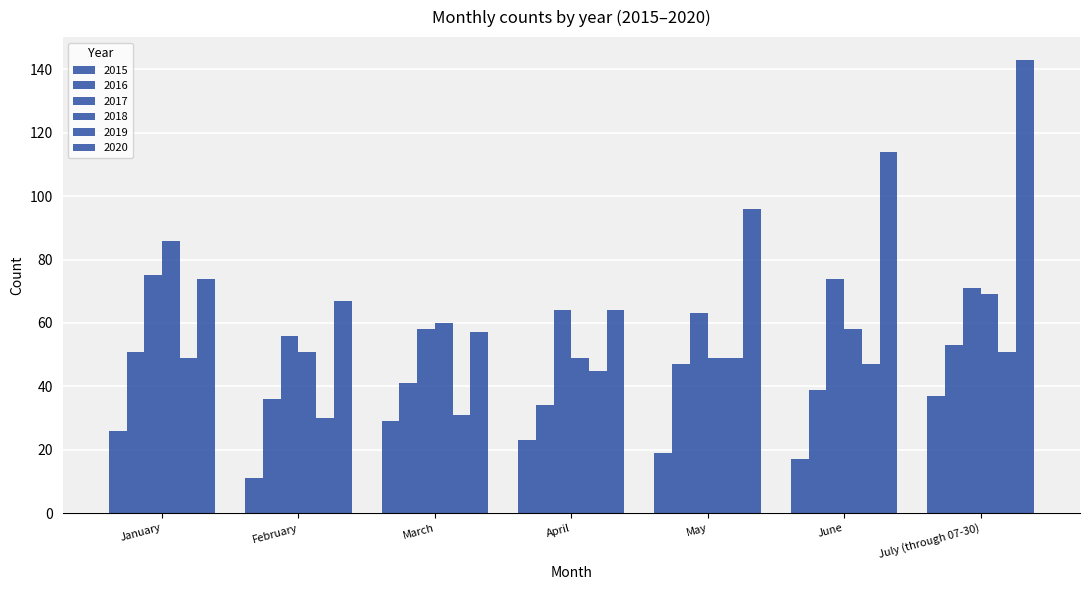

List the labels in order of 2015 value, smallest first.

February, June, May, April, January, March, July (through 07-30)